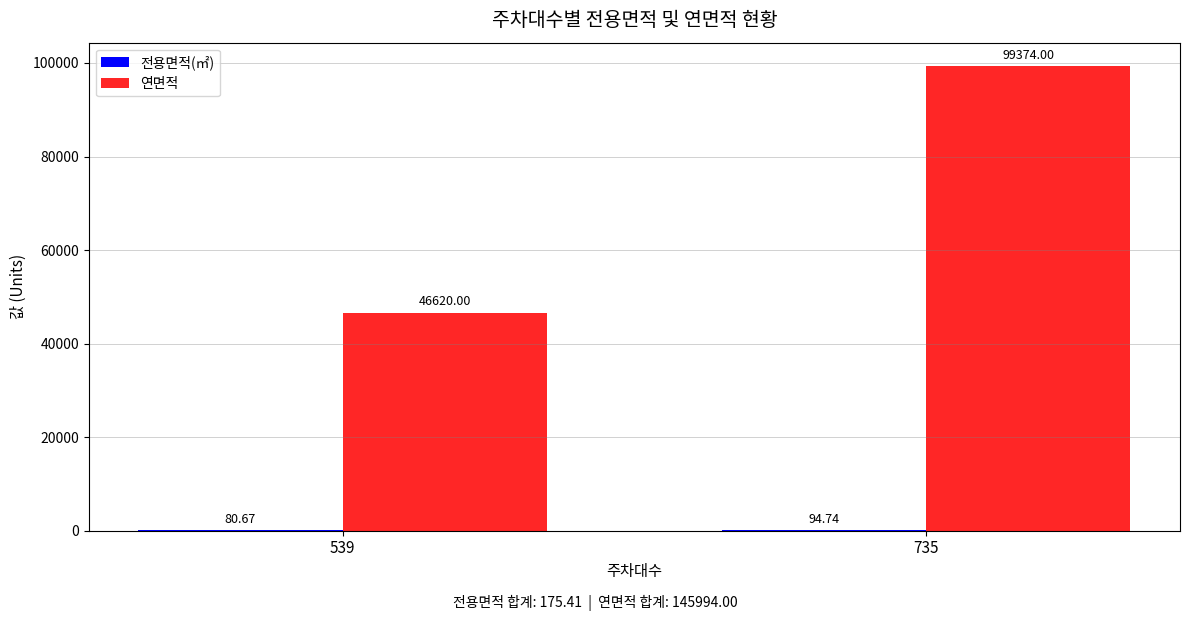

What is the total value across all series at 735?

99468.7